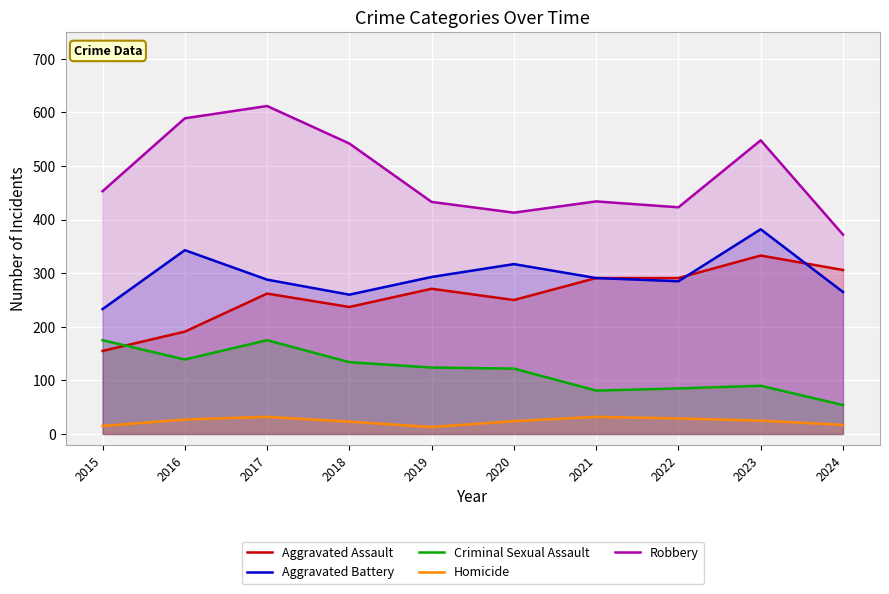

Reading left to right, transcribe all the data shown in this chart.

Aggravated Assault: 155	191	262	237	271	250	291	291	333	306
Aggravated Battery: 233	343	288	260	293	317	291	285	382	265
Criminal Sexual Assault: 175	139	175	134	124	122	81	85	90	54
Homicide: 15	27	32	23	13	24	32	29	25	17
Robbery: 453	589	612	542	433	413	434	423	548	372